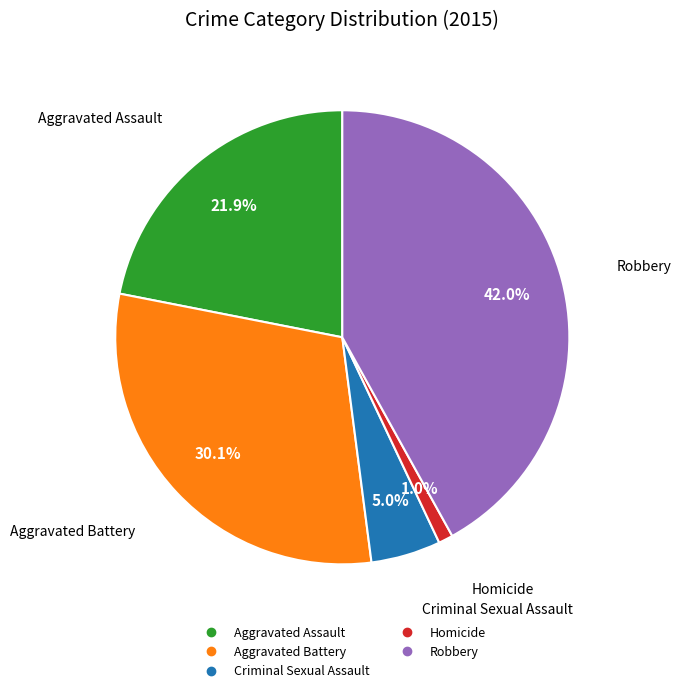

To the nearest percent, what is the difference between the Criminal Sexual Assault and Homicide slice percentages?

4%